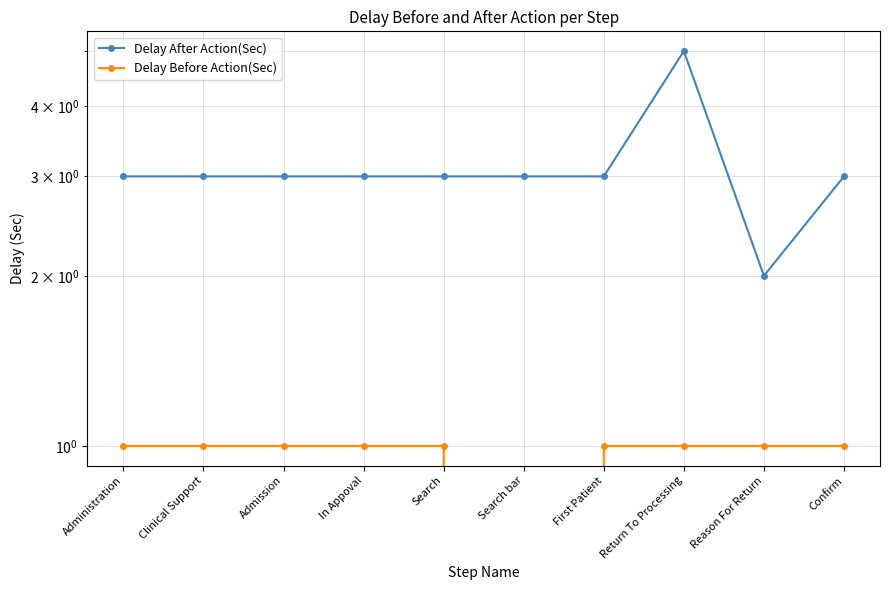

Does the chart have visible grid lines?

Yes